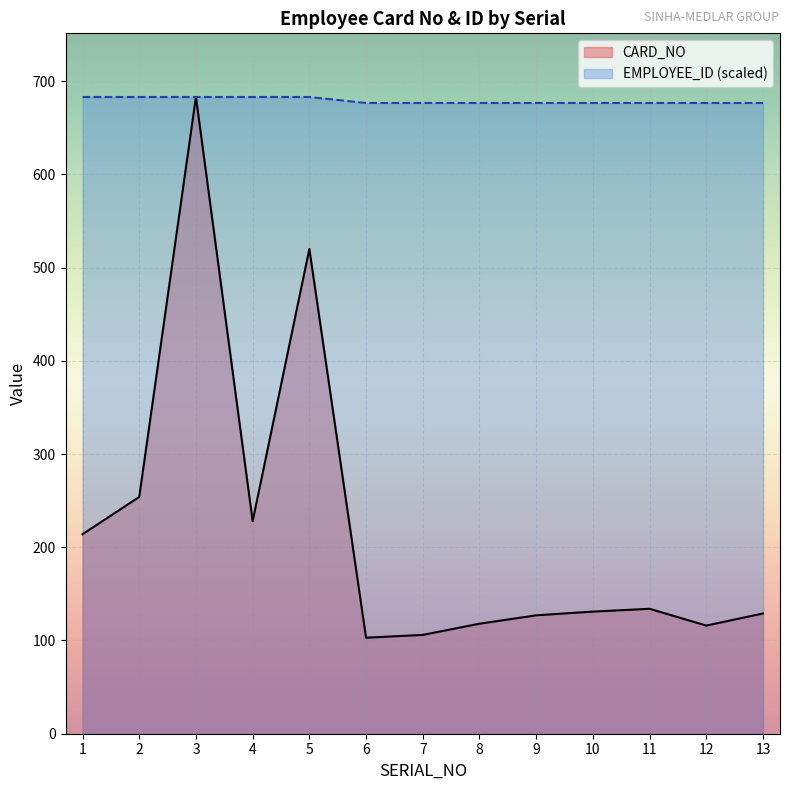

At which category is the sum across all series the highest?

3